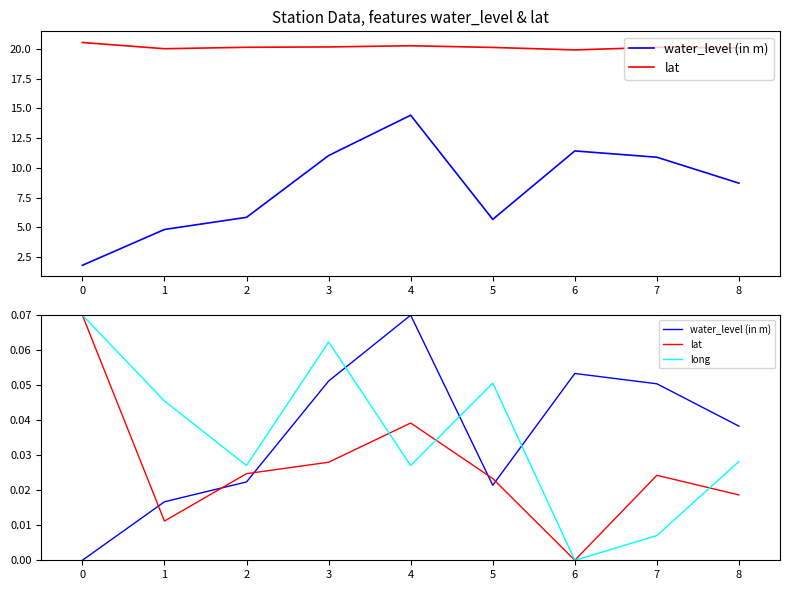

Where is the first local minimum for lat?

1